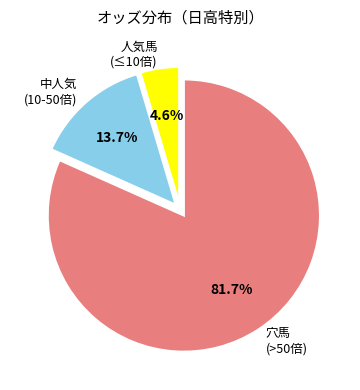

Count the number of slices in the pie.

3